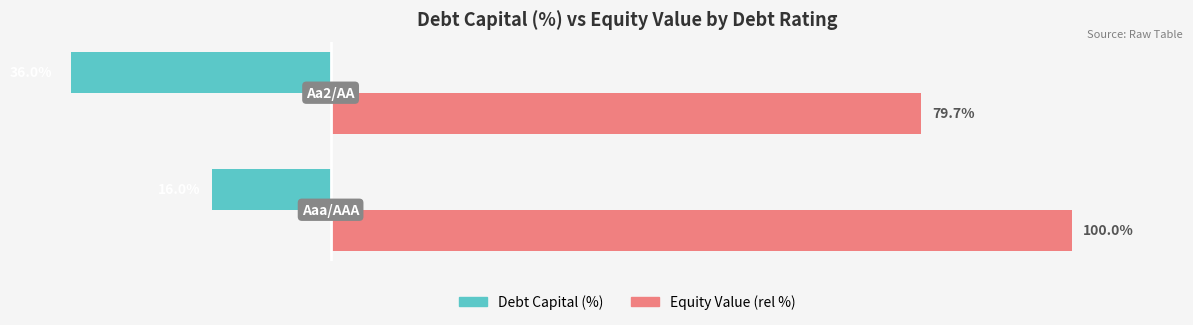

Rank the series by their average value, from lowest to highest.

Debt Capital (%), Equity Value (rel %)